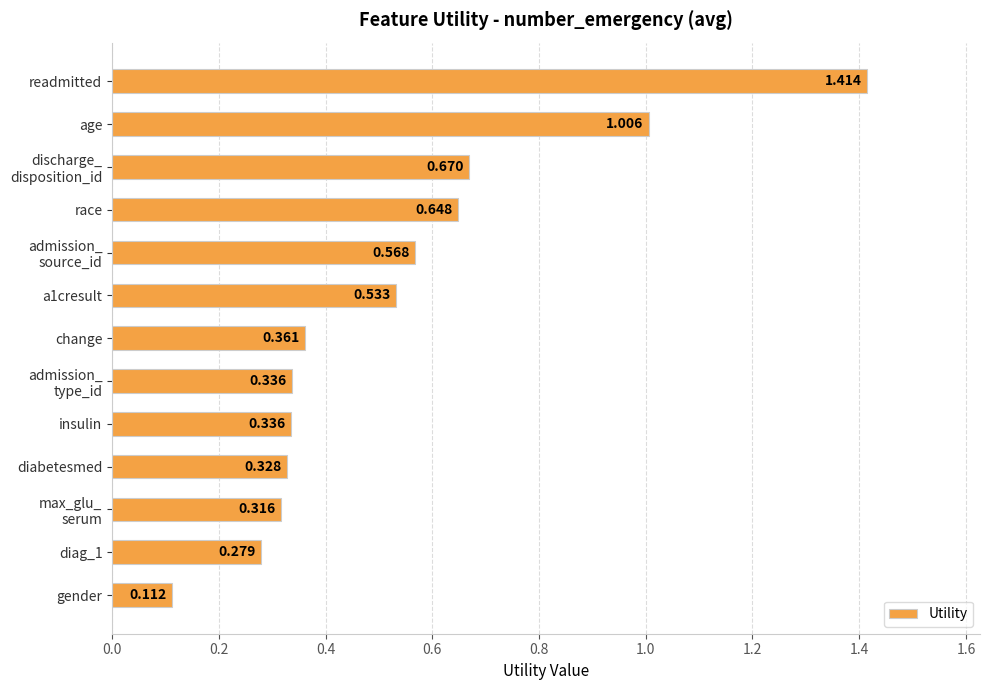

What is the difference between the maximum and minimum values?

1.3